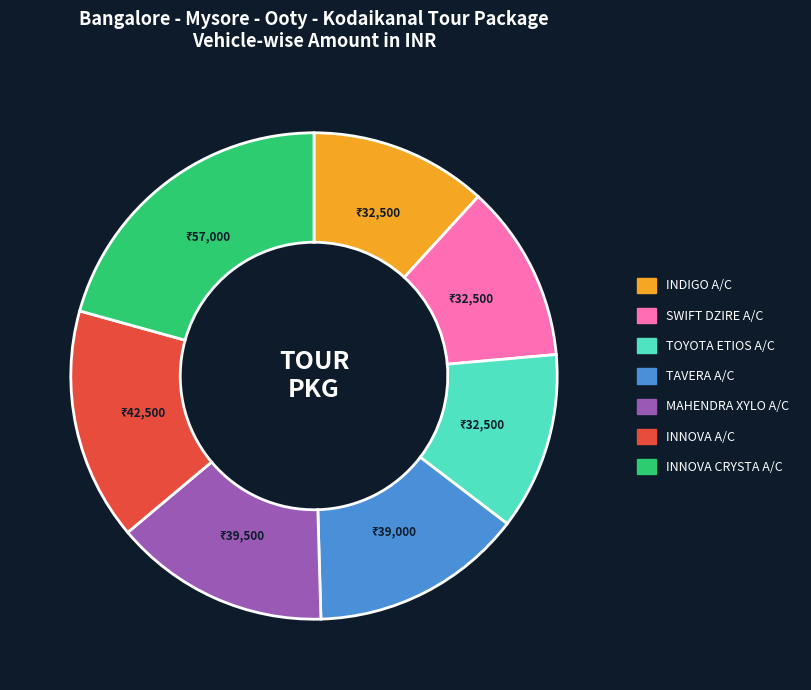

Which category has the biggest portion of the pie?

INNOVA CRYSTA A/C